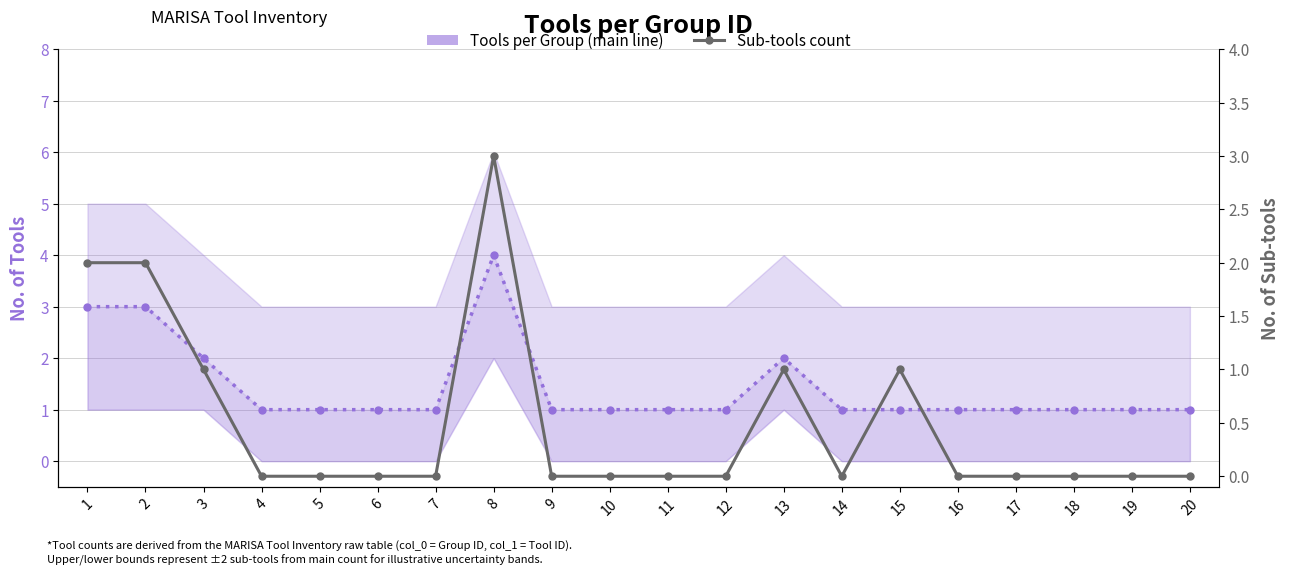

What is the sum of all Tools per Group (main line) values?

29